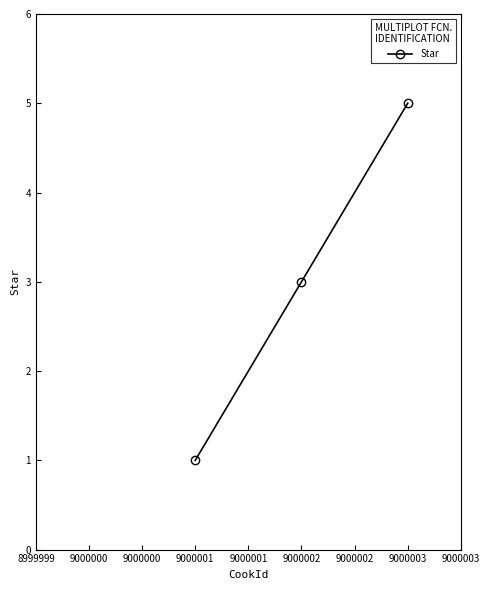

What is the approximate value at 9000002?

3